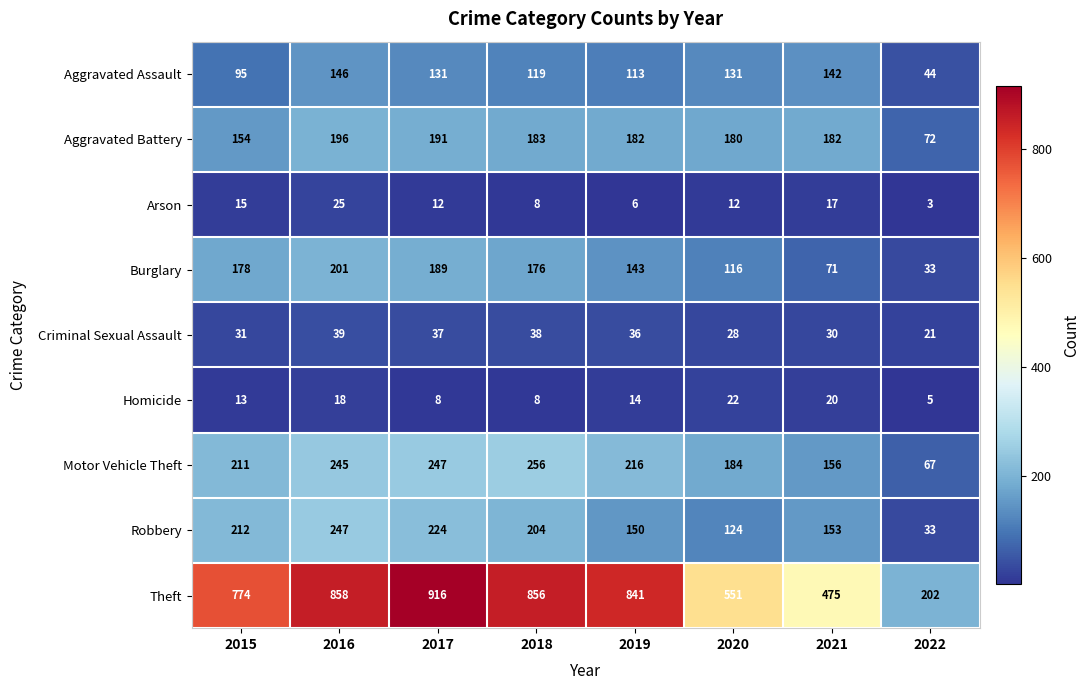

Which series has the widest spread of values?

Theft